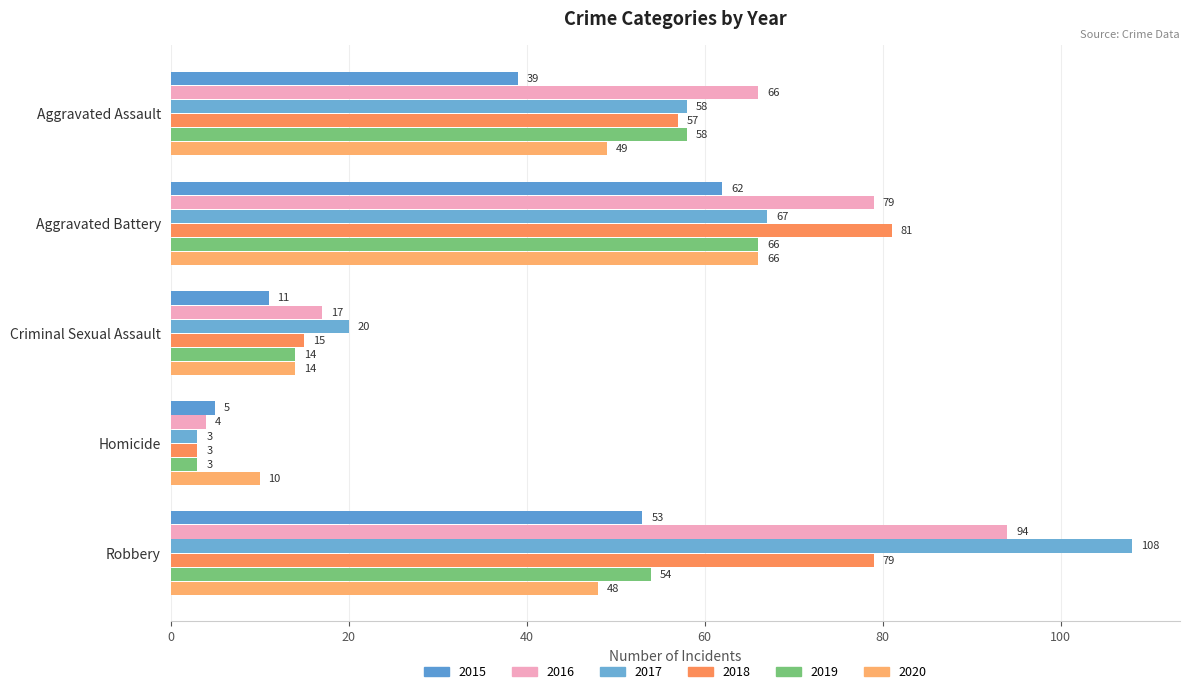

How many data points does each series have?

5